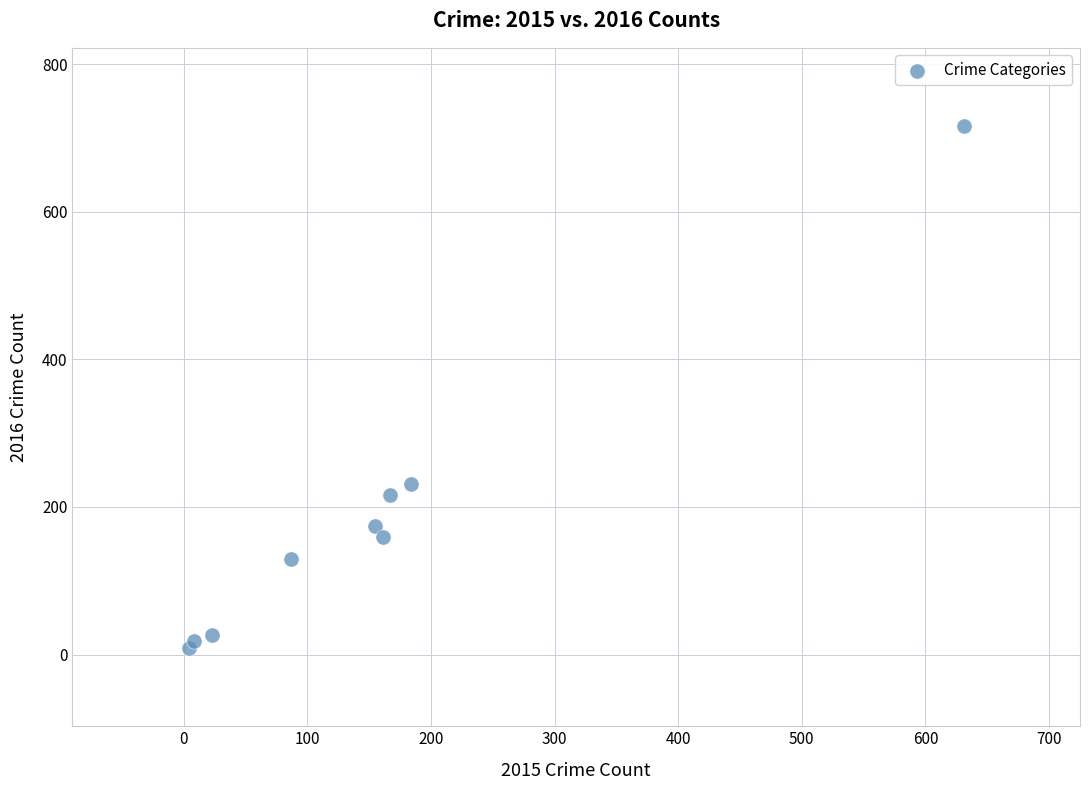

What Y value in the scatter plot is closest to 362?

231